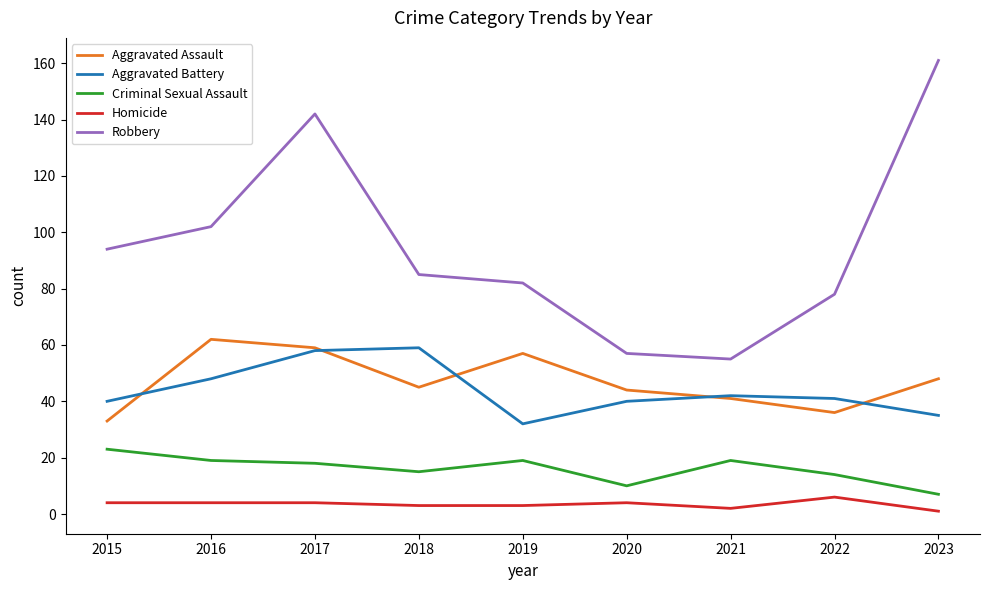

At which category does the chart reach its peak across all series?

2023